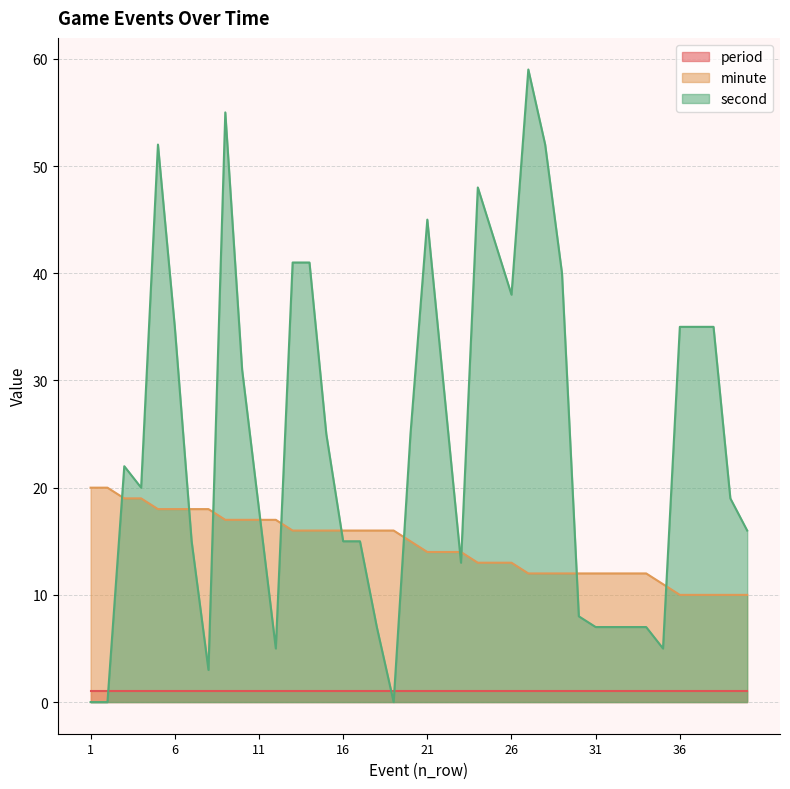

Where do second and minute first cross each other?

2 and 3